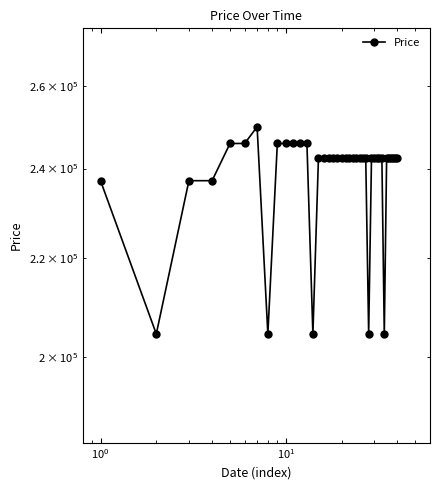

What is the smallest value displayed?

204500